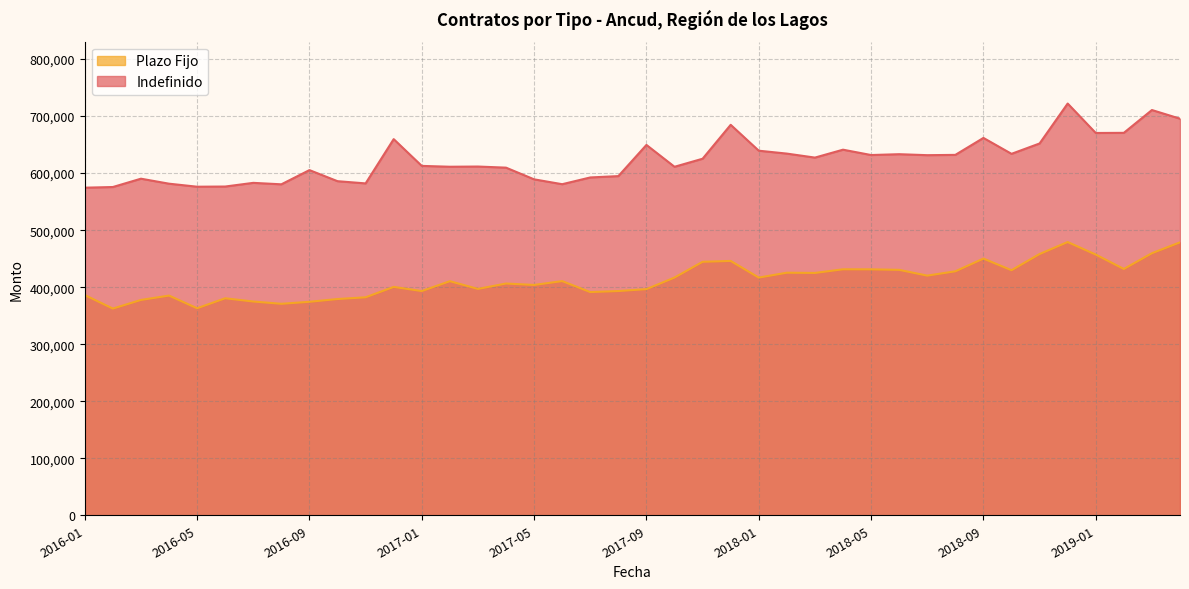

Does the chart display data point markers on the line(s)?

No